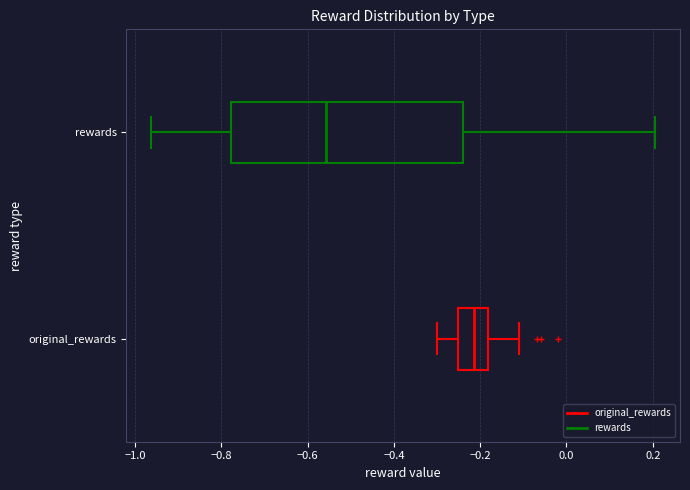

Reading bottom to top, transcribe this box plot: for each box, give where its median line is, the range the box spans, and where its two whiskers end, as read against the x-axis. The values are not printed on the chart, so give them approximately, as read against the axis.

original_rewards: median -0.22, box -0.26 to -0.18, whiskers -0.30 to -0.10
rewards: median -0.56, box -0.78 to -0.24, whiskers -0.96 to 0.20